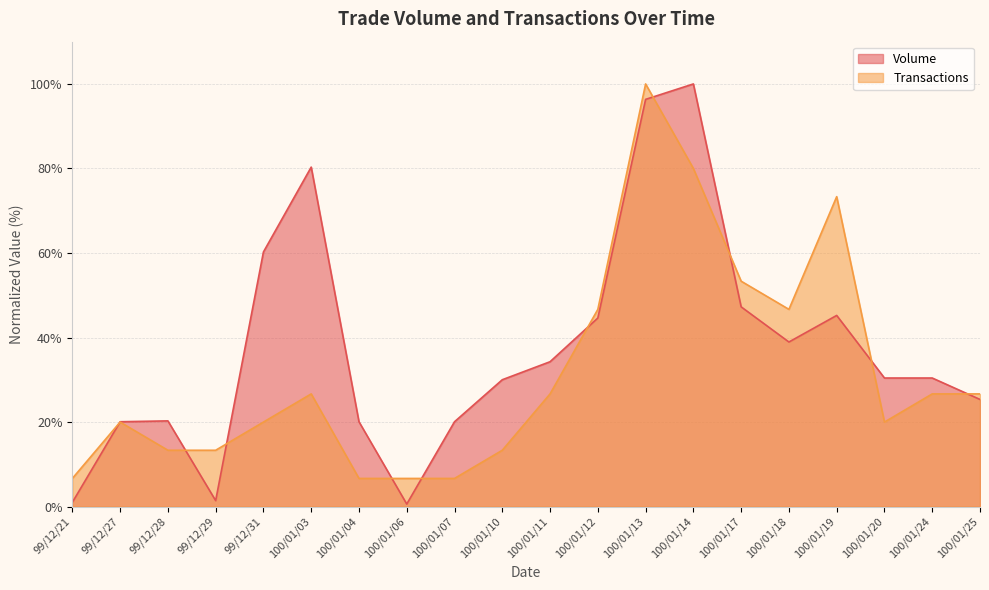

What is the difference between the Volume values at 100/01/20 and 99/12/29?

29.0